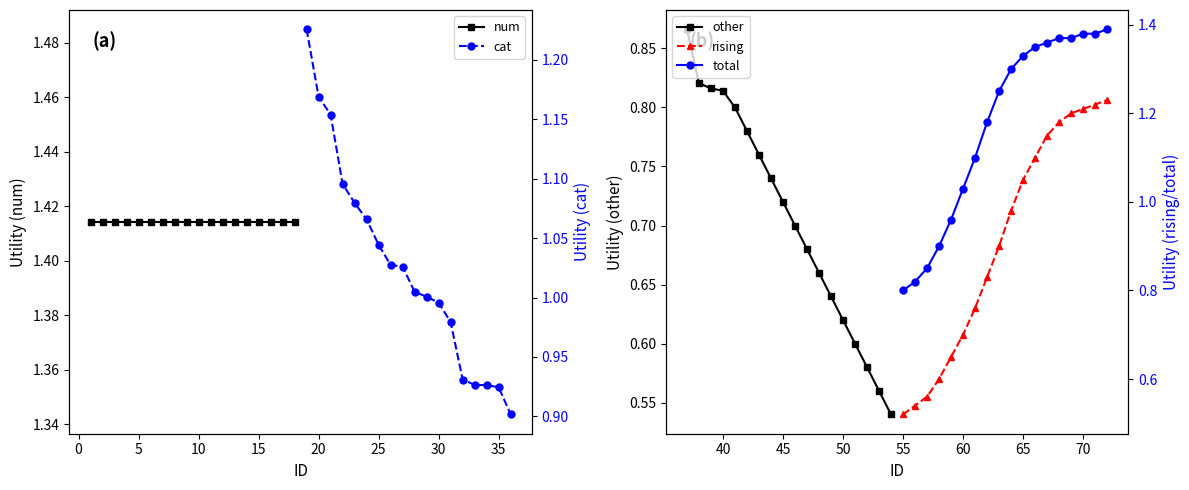

What is the smallest value displayed?

0.5